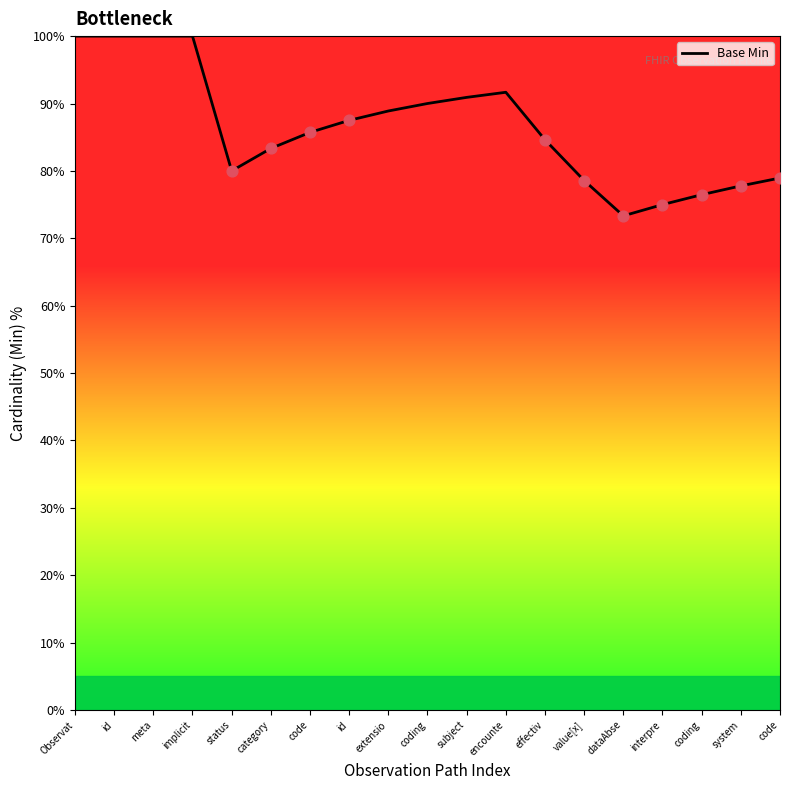

Which has a higher value, encounte or Observat?

Observat